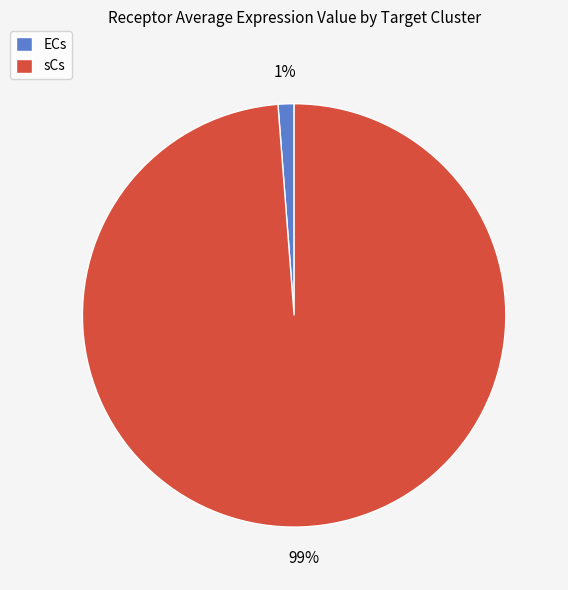

Is the sum of sCs and ECs greater than half?

Yes